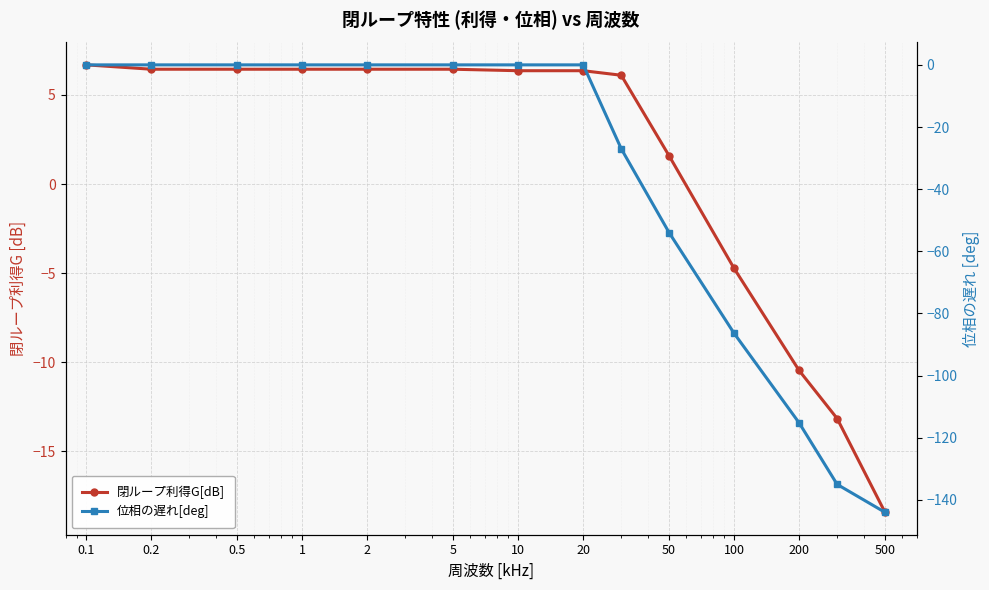

Between 0.5 and 100, which is larger?

0.5